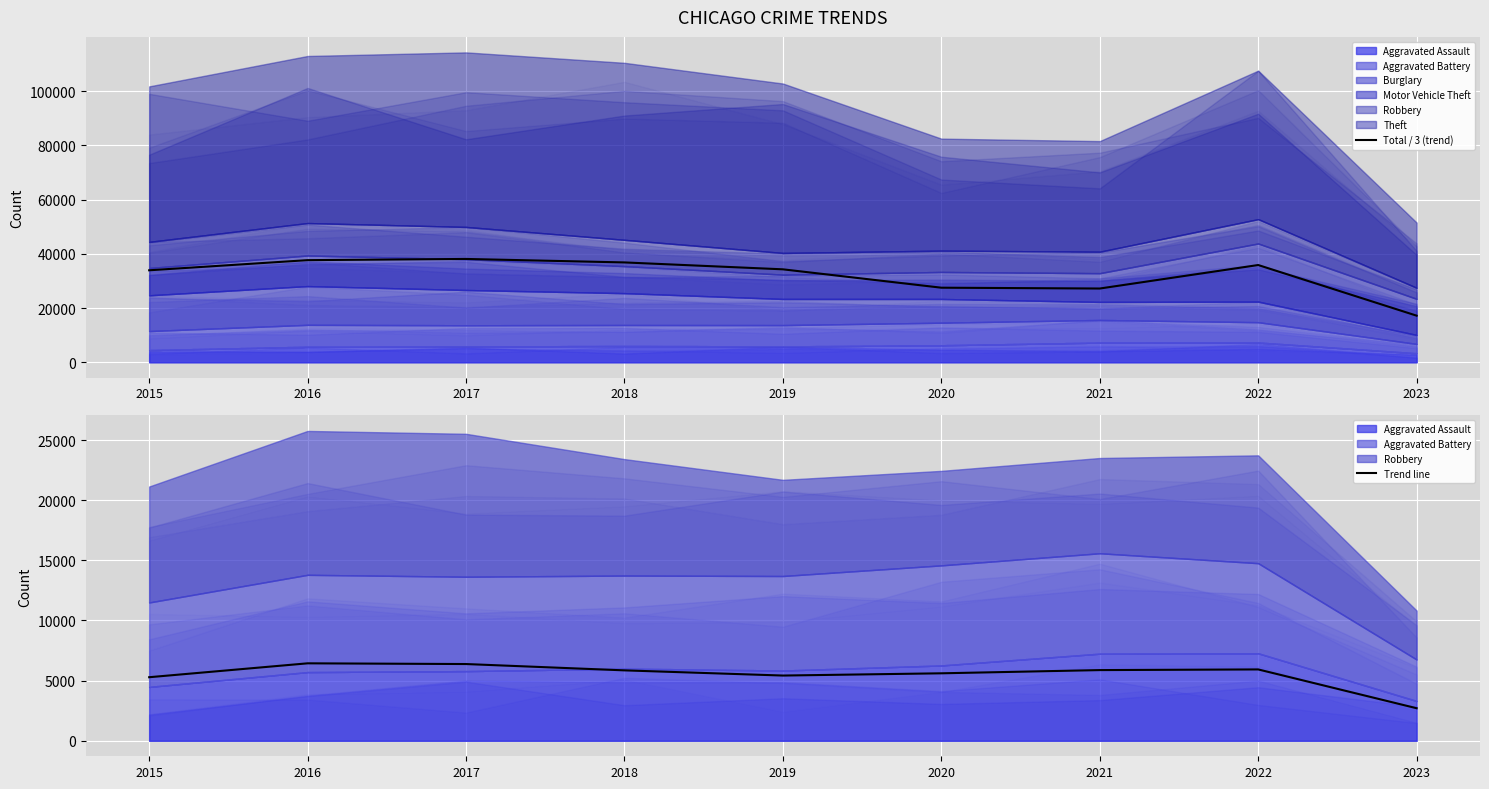

Count the number of categories in the chart.

9